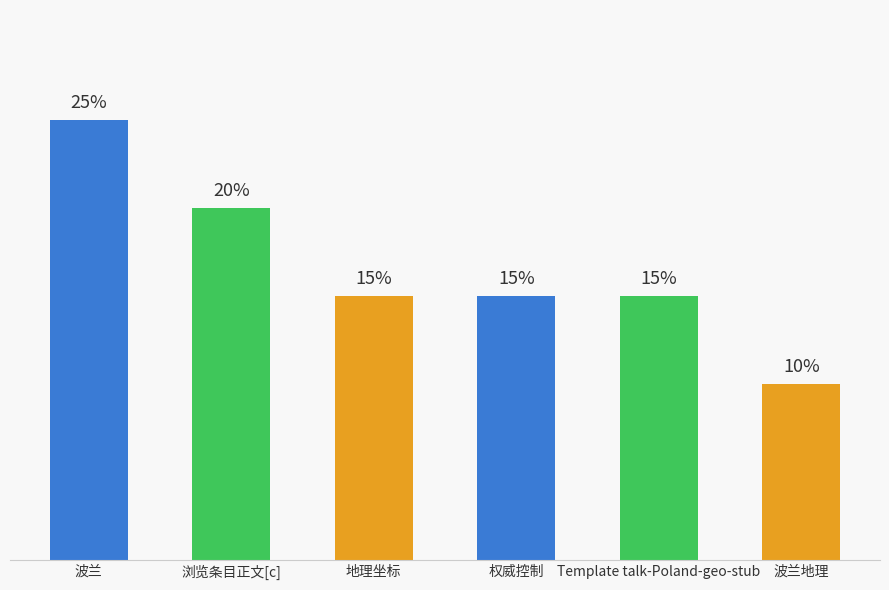

What is the smallest value displayed?

2